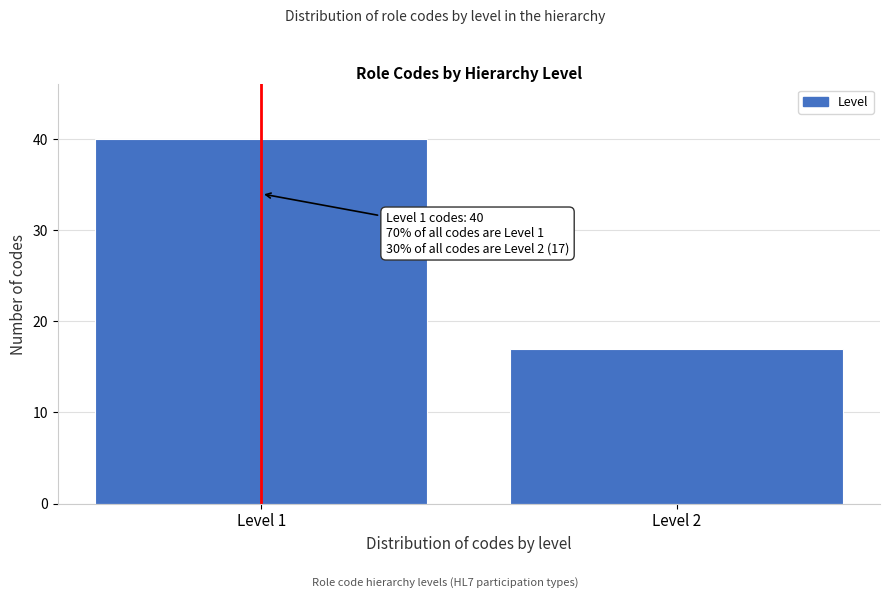

Reading left to right, transcribe all the data shown in this chart.

Level 1=40	Level 2=17